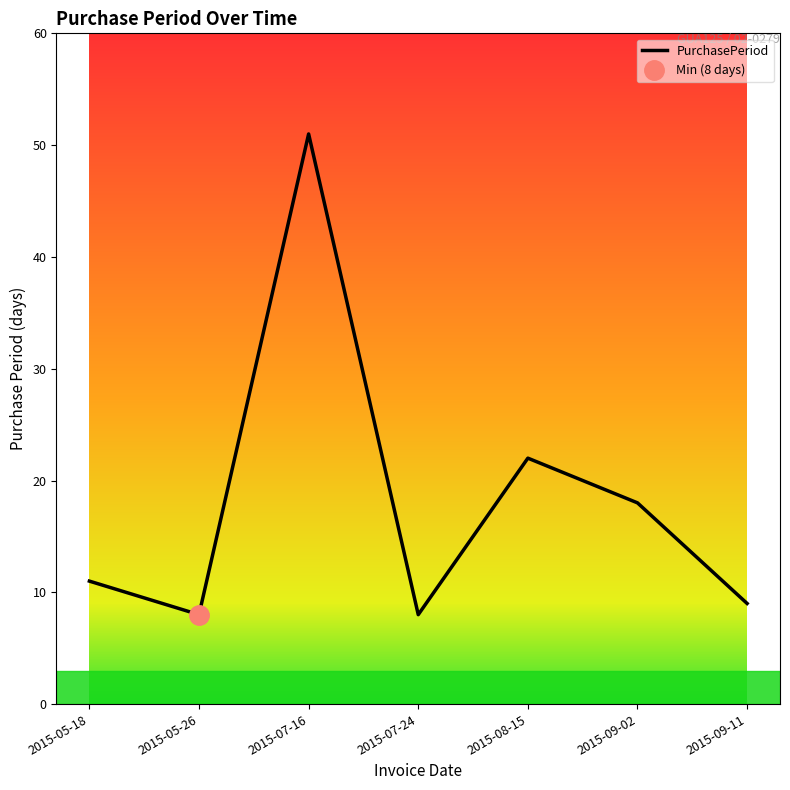

Which label corresponds to the smallest value in the chart?

2015-05-26